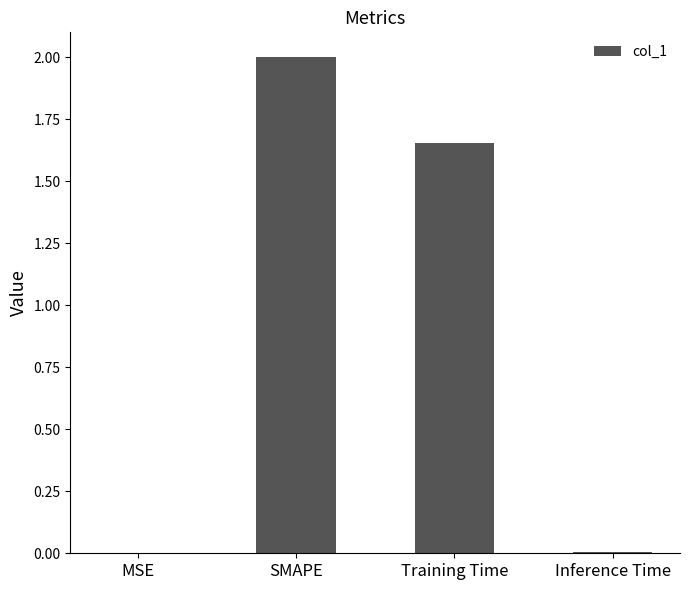

Where is the data nearest to the value 1?

Training Time